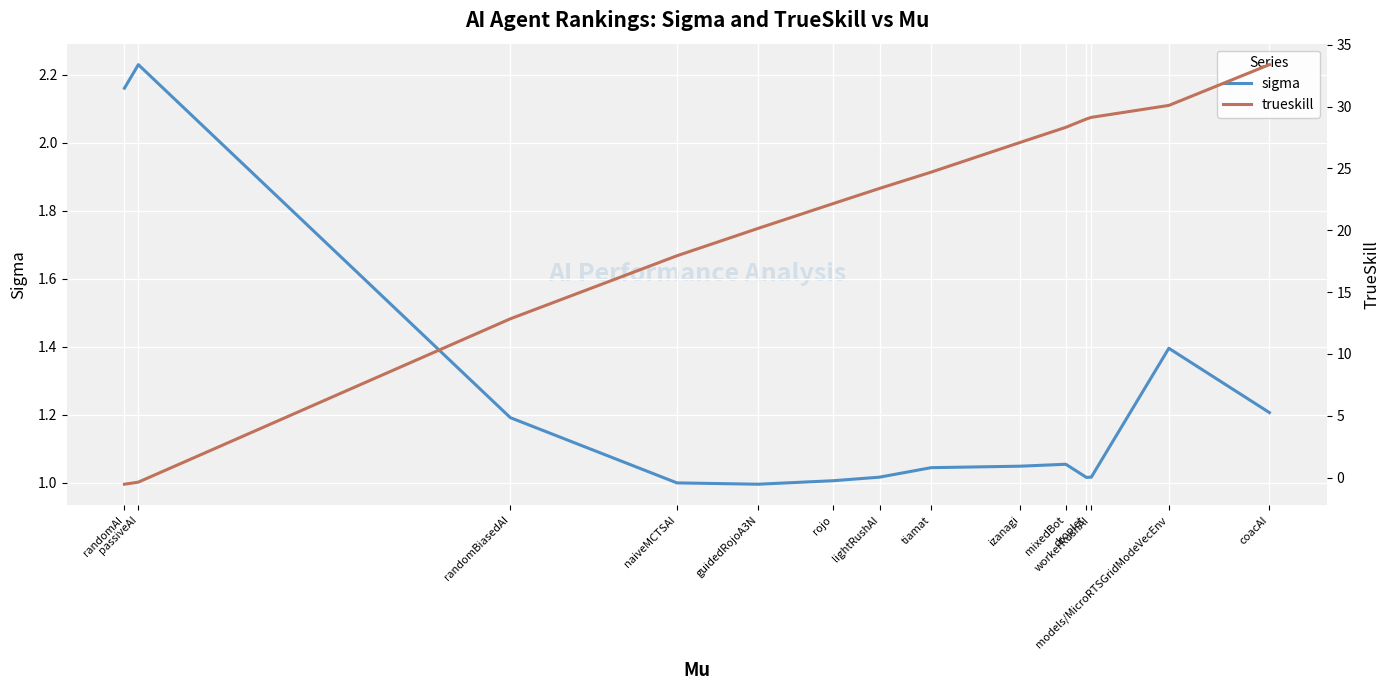

What is the difference between the second highest and second lowest values in the sigma series?

1.2